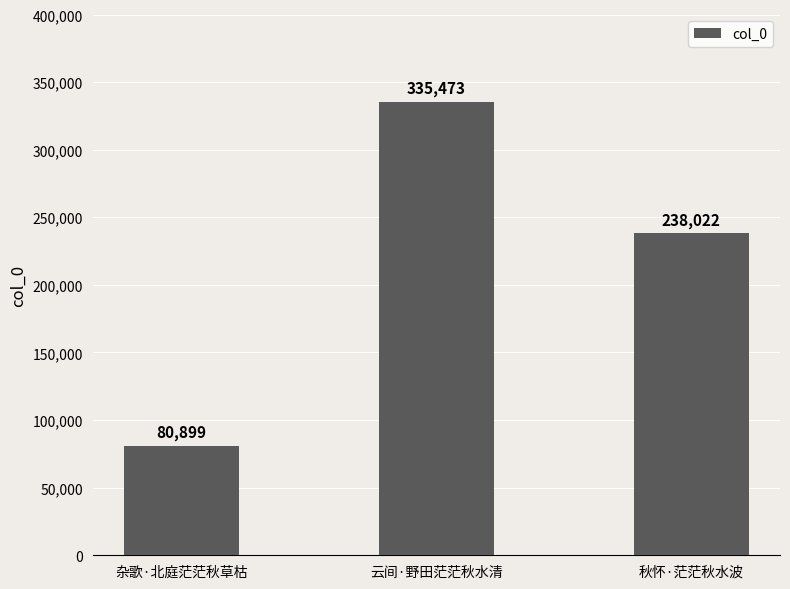

What is the change in value from 杂歌·北庭茫茫秋草枯 to 云间·野田茫茫秋水清?

+254574